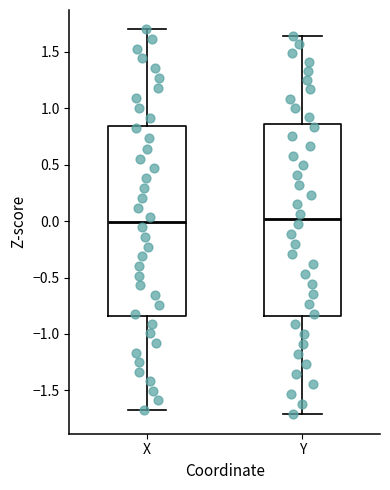

Where does the lower whisker of the box for X end on the y-axis? The values are not printed on the chart, so give them approximately, as read against the axis.

-1.70